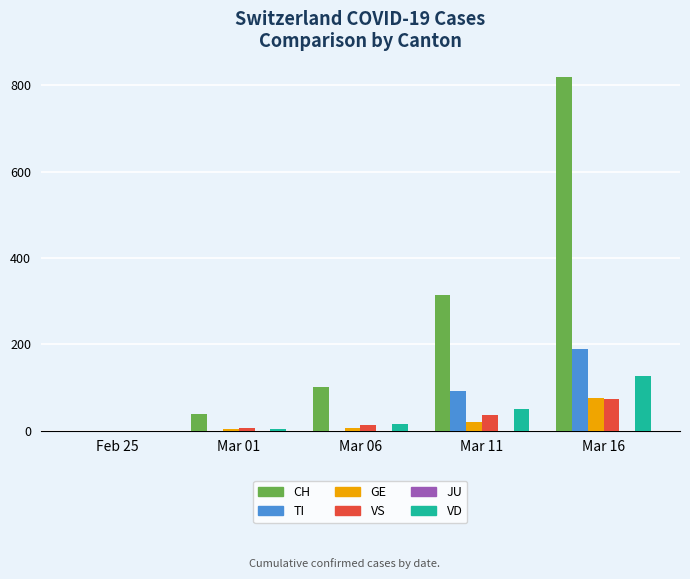

The TI series shows 0 at Feb 25. True or false?

True